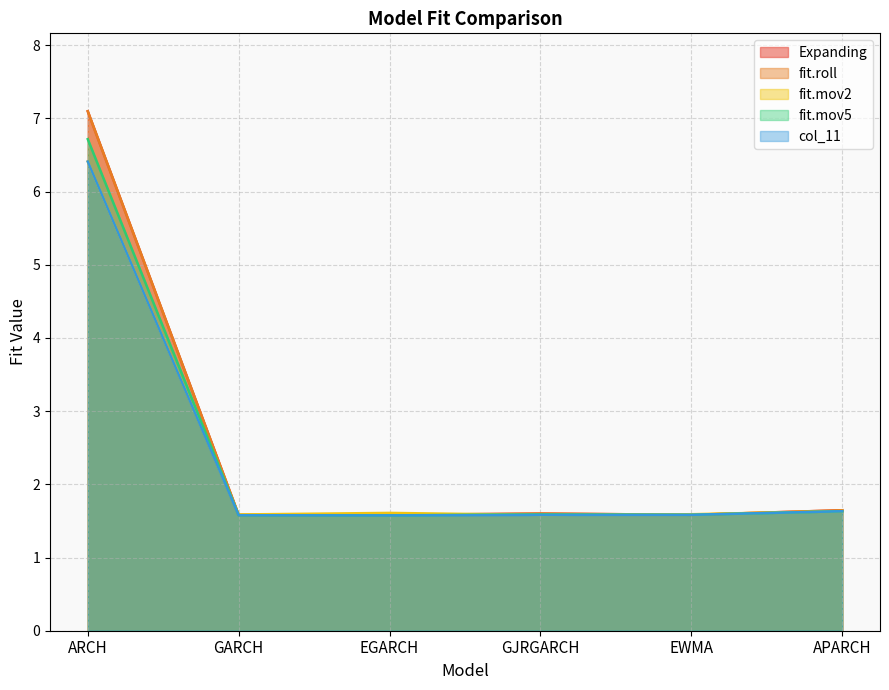

Between ARCH and GARCH, which is larger?

ARCH